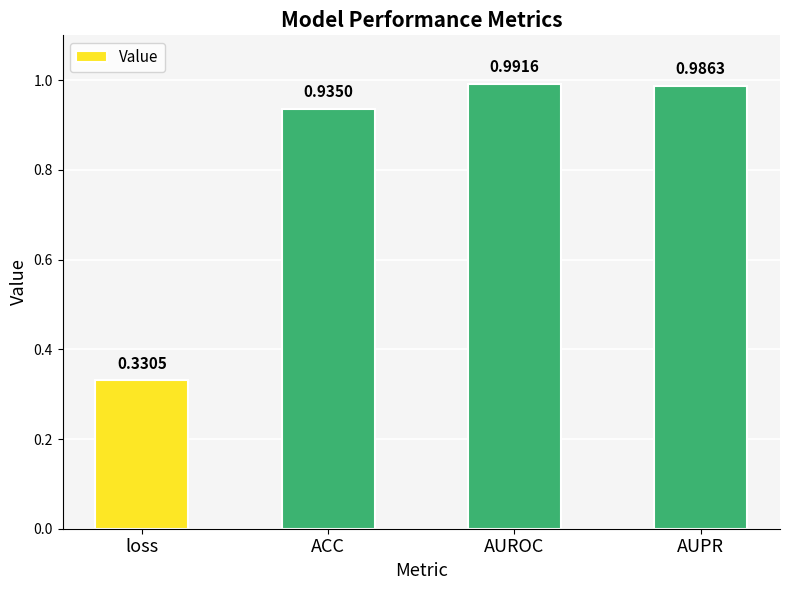

Where is the data nearest to the value 0?

loss